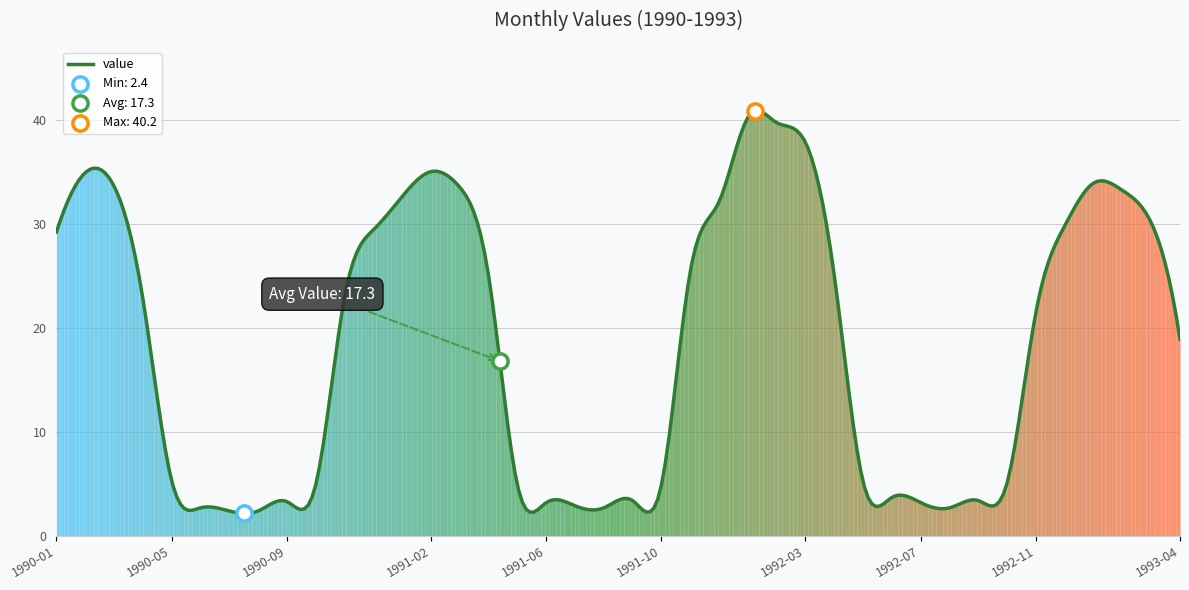

What is the maximum value shown in the chart?

40.8